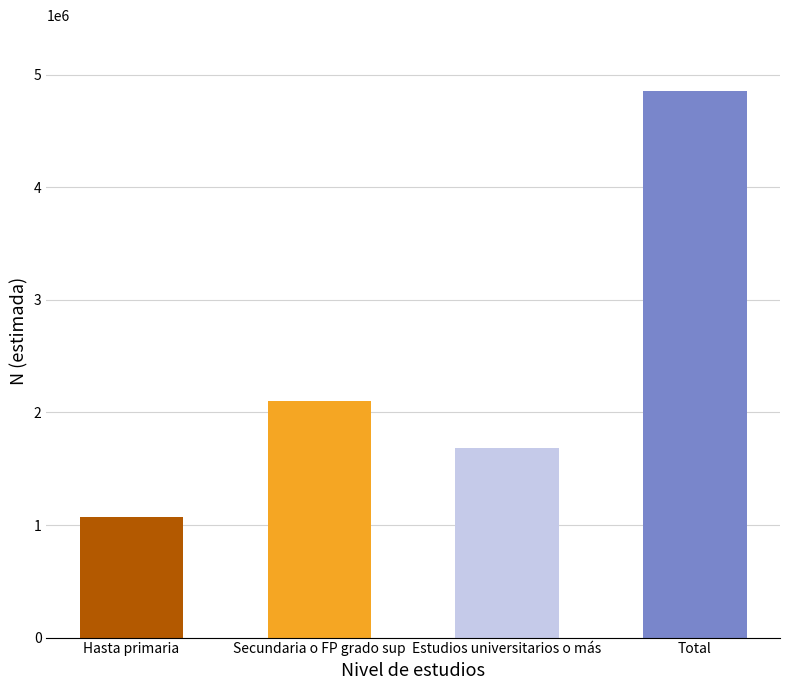

At which category is the sum across all series the highest?

Total